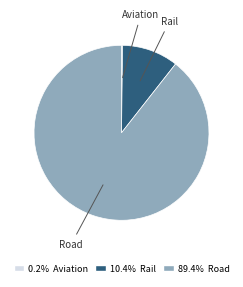

Which slice is the largest?

Road